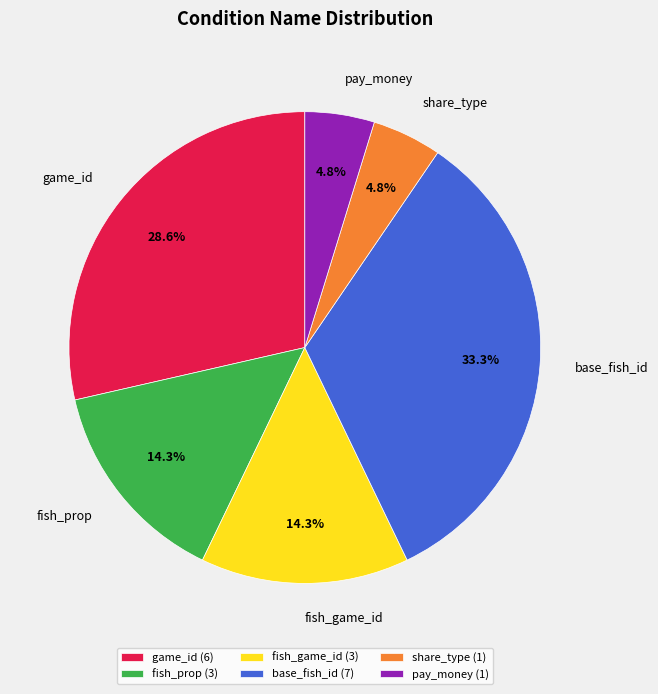

Which slice is the largest?

base_fish_id